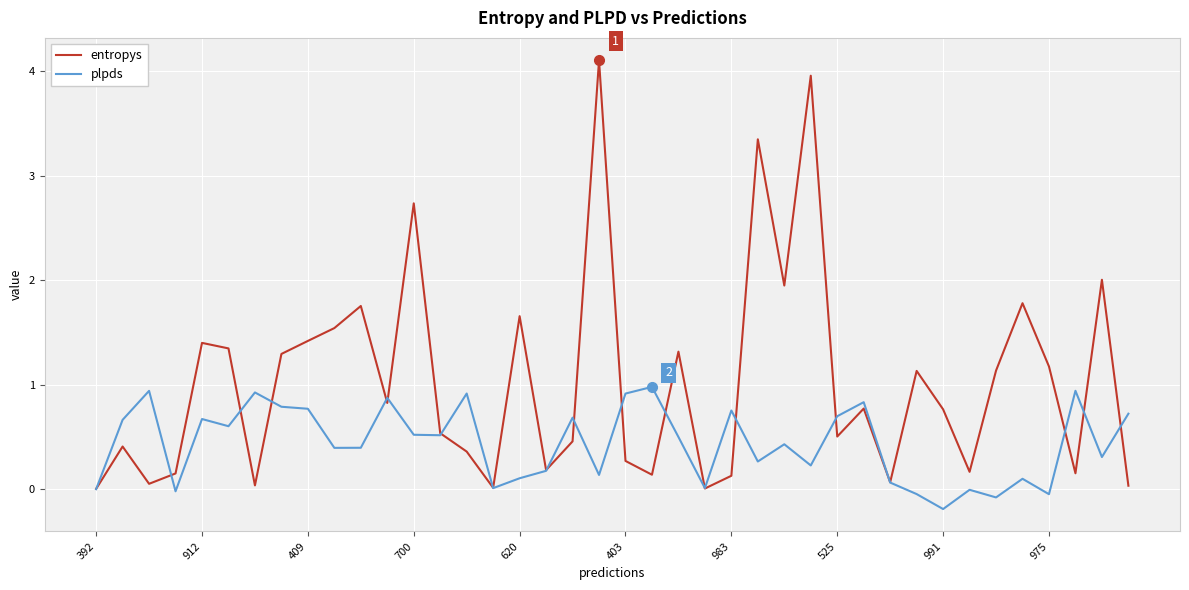

How many distinct data groups are displayed?

2